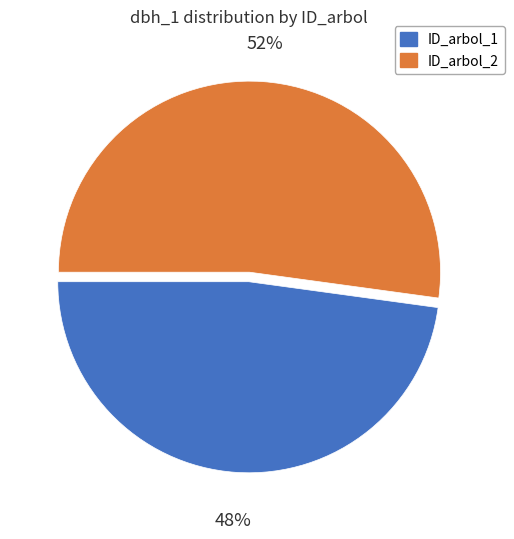

Does any single category account for the majority?

Yes